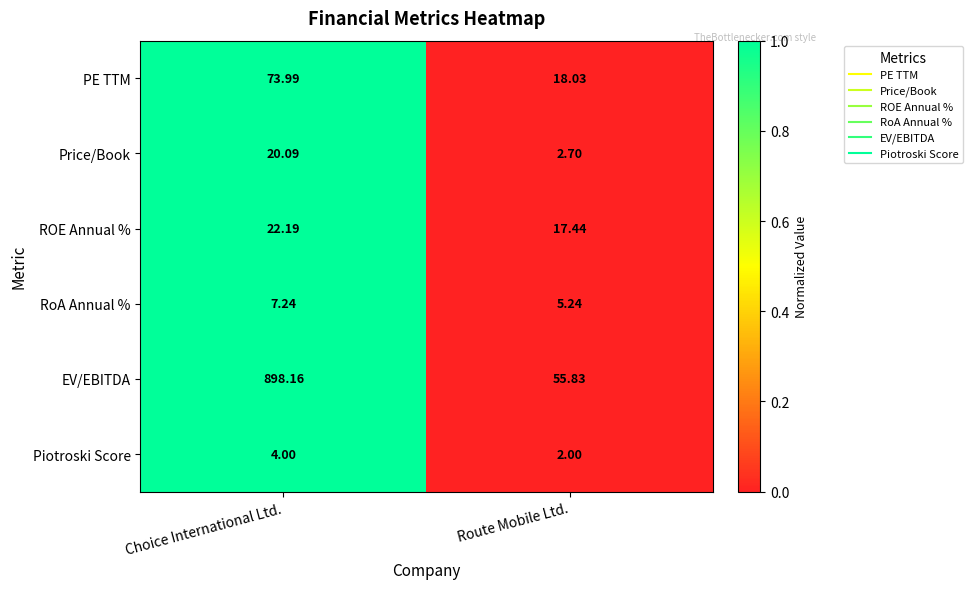

Which series has the largest total across all categories?

EV/EBITDA